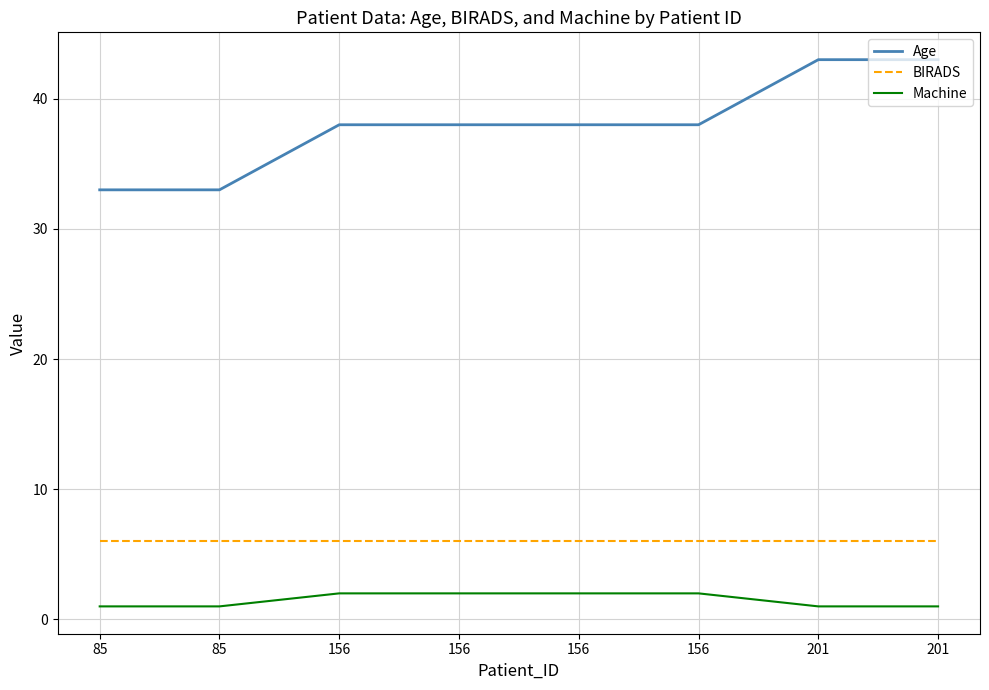

Is it true that Age equals 50 at 156?

False